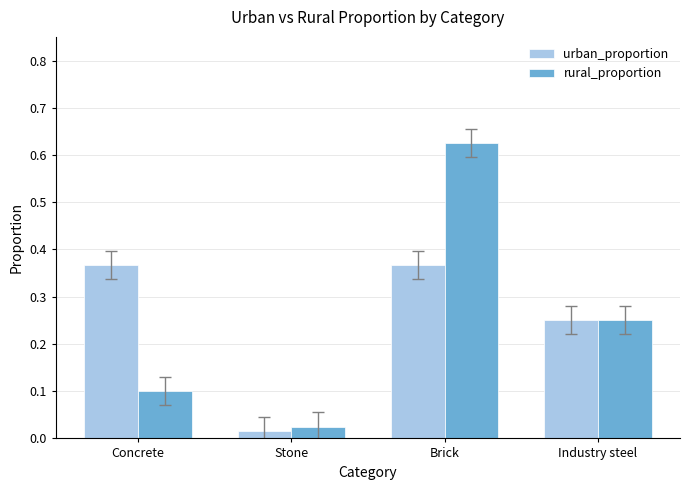

What are all the series names shown in the legend?

urban_proportion, rural_proportion